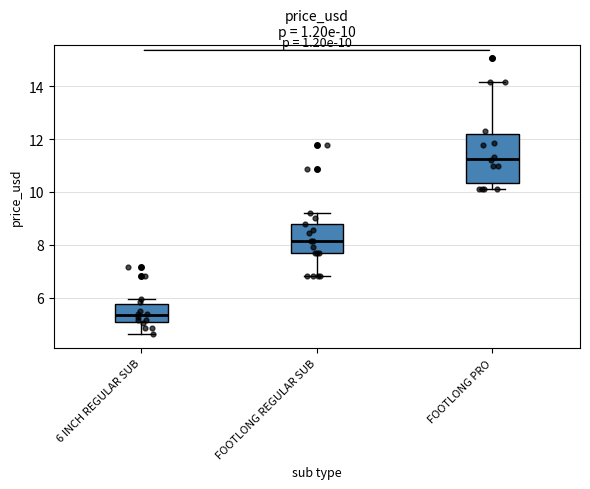

Comparing the boxes themselves (not the whiskers), which one is the tallest?

FOOTLONG PRO